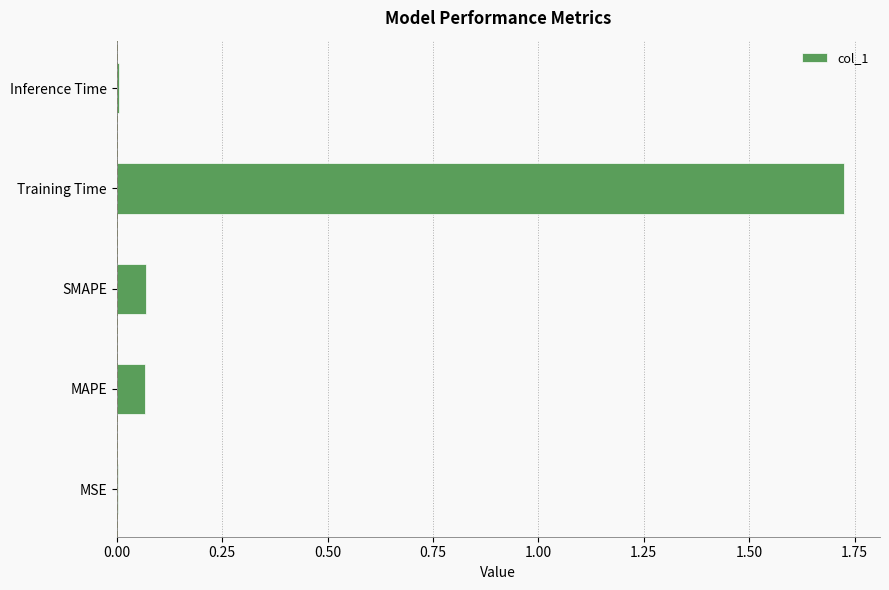

The chart shows a value of 0.0 at Inference Time. True or false?

True